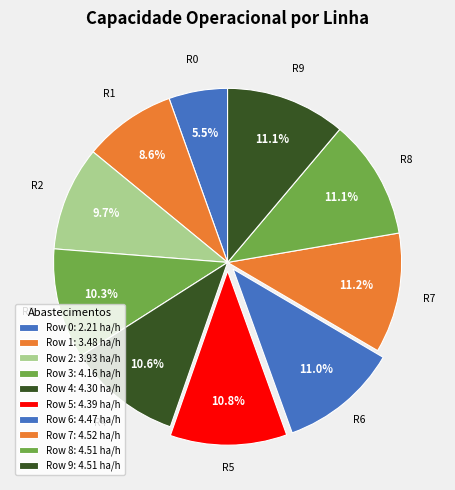

To the nearest percent, what portion does Row 9 represent?

11%